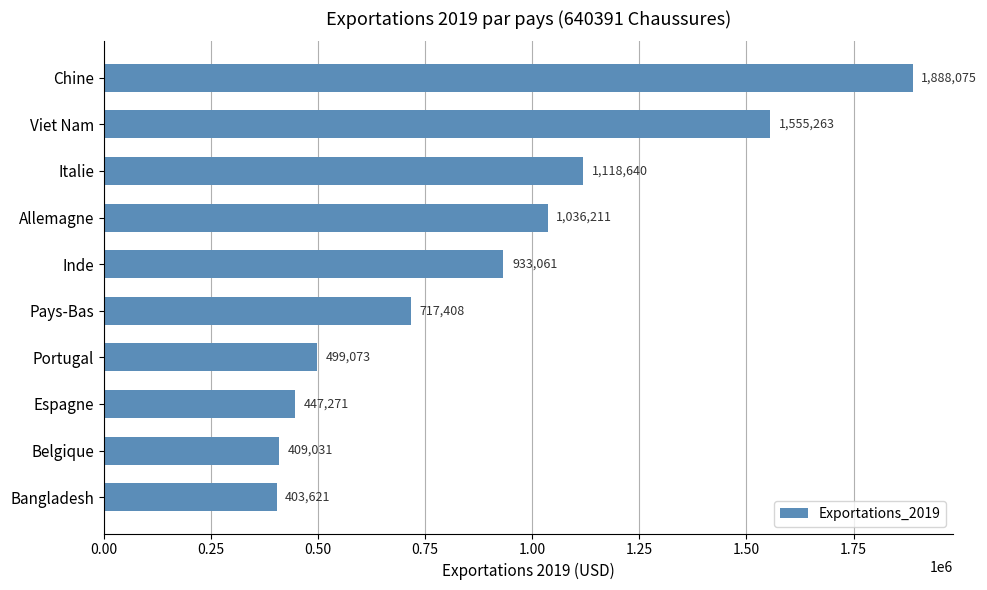

Reading top to bottom, list all the values displayed in this chart.

1888075	1555263	1118640	1036211	933061	717408	499073	447271	409031	403621